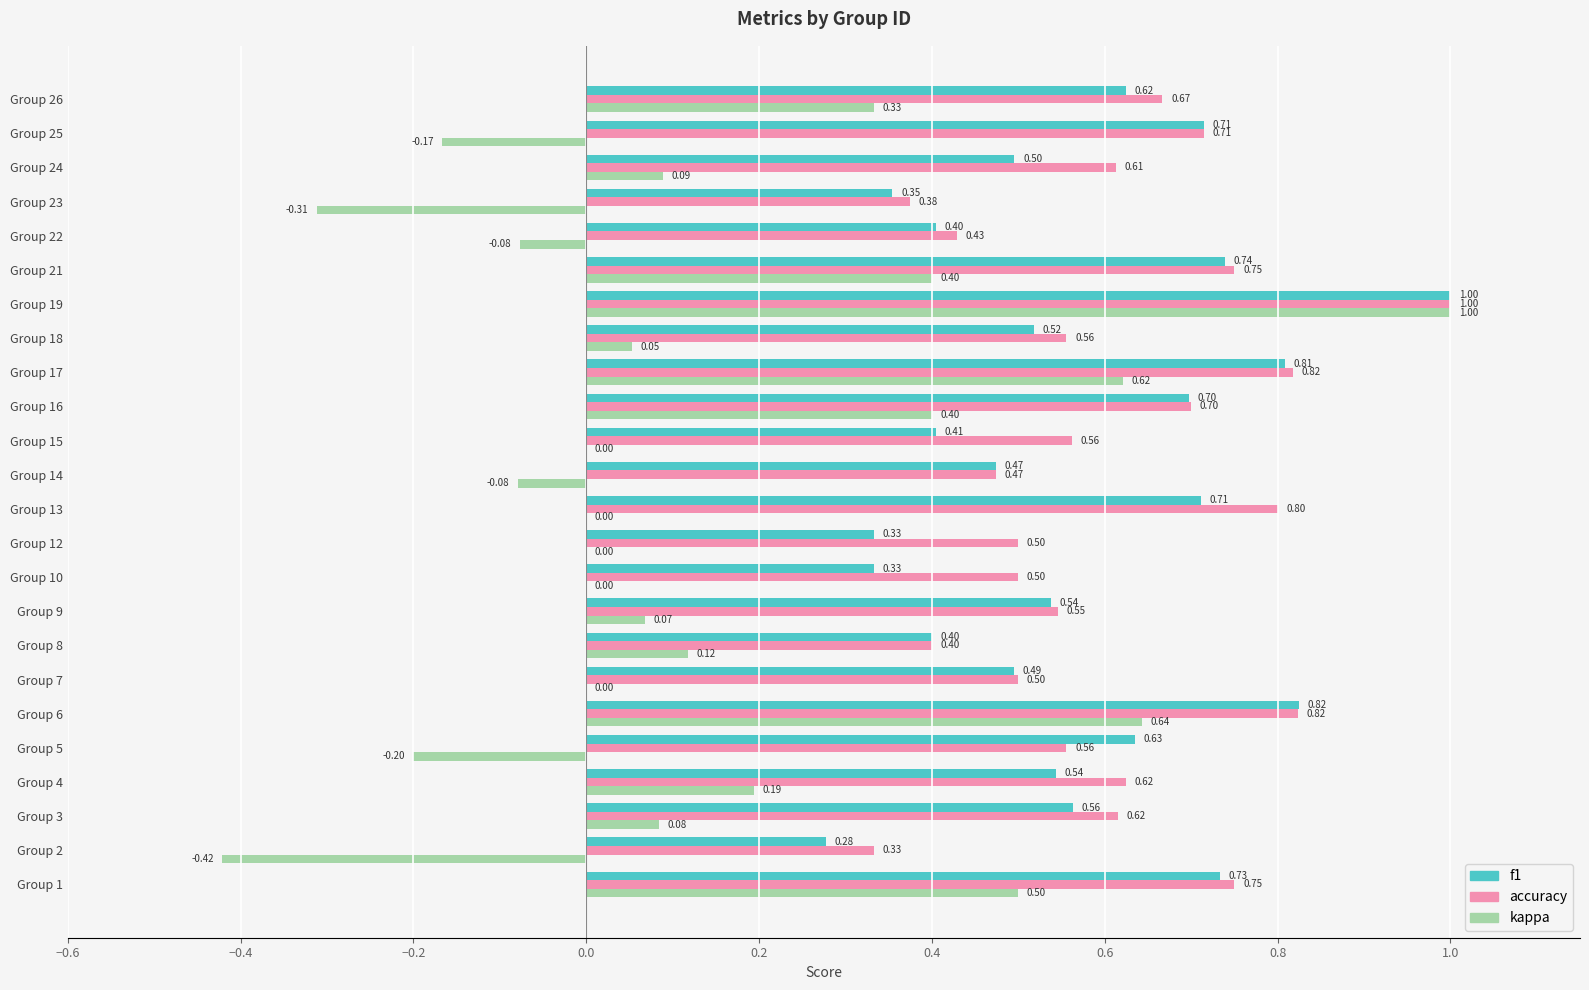

Which series changed the most between Group 16 and Group 26?

f1